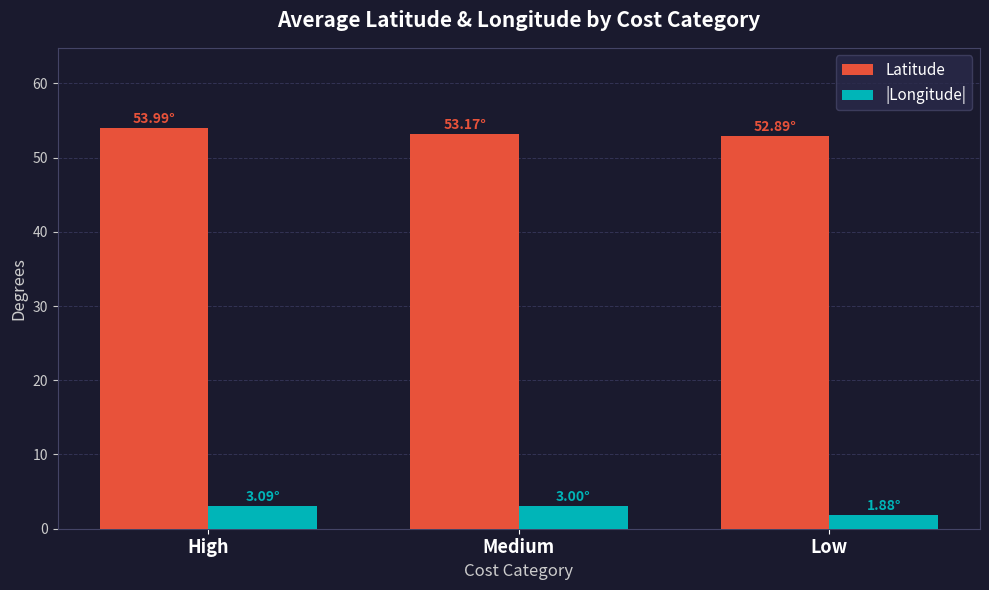

Rank the series by their average value, from highest to lowest.

Latitude, |Longitude|